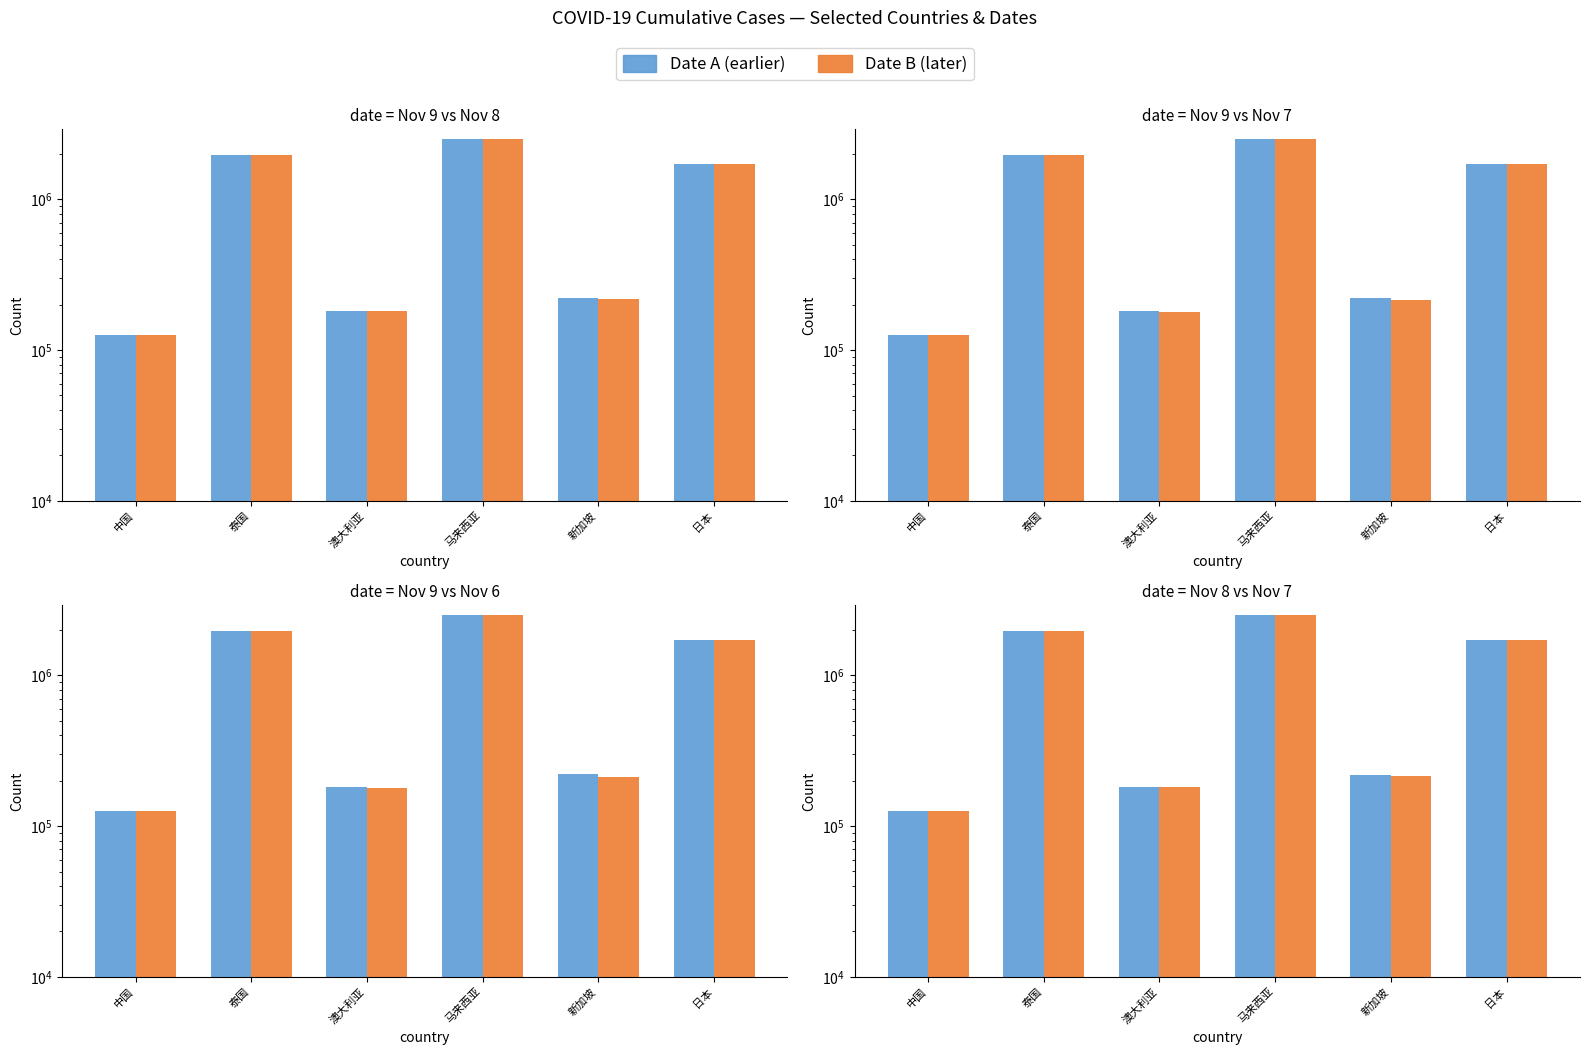

What is the sum of all Nov 7 values?

6716200